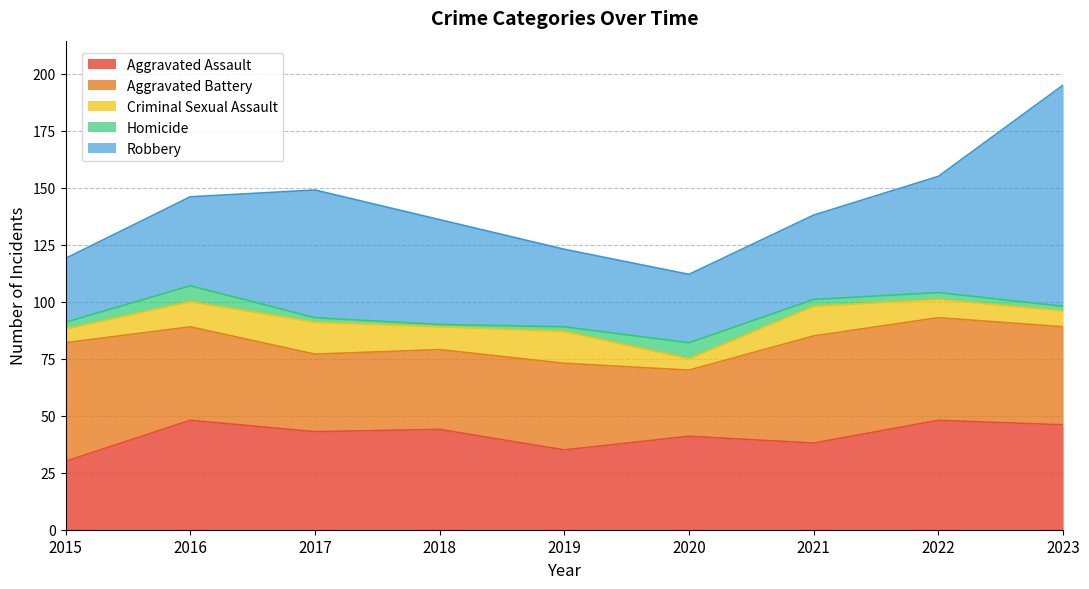

What are all the series names shown in the legend?

Aggravated Assault, Aggravated Battery, Criminal Sexual Assault, Homicide, Robbery